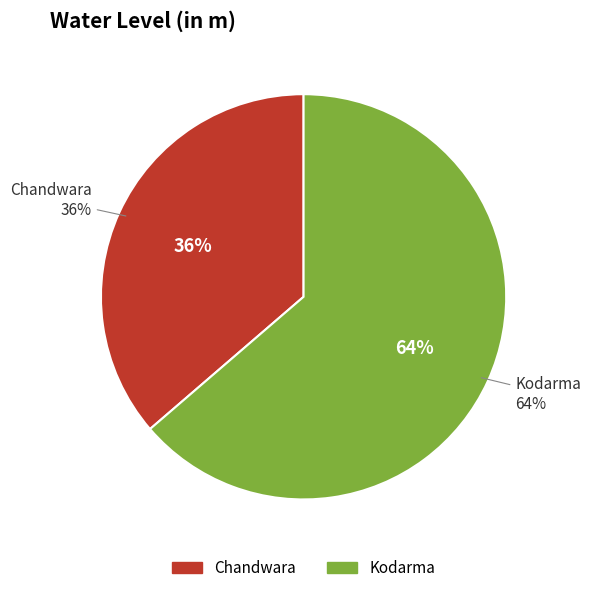

Combined, what portion of the pie is Kodarma and Chandwara?

100.0%